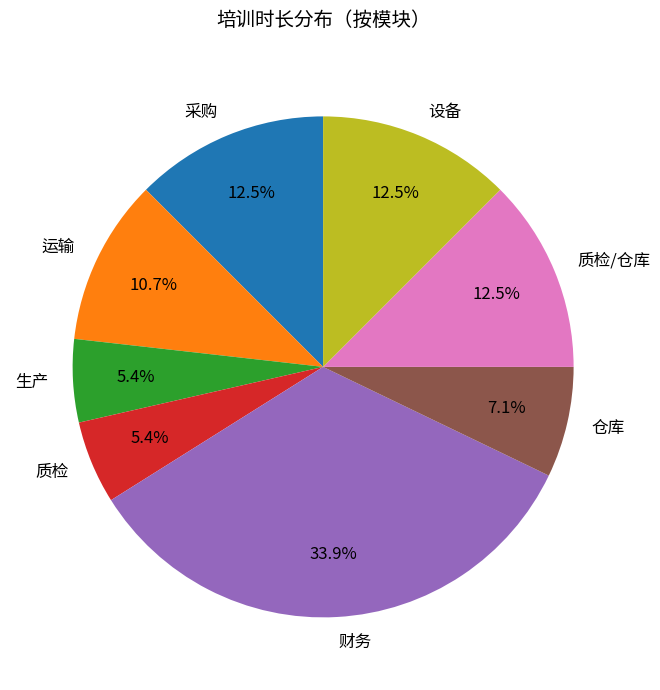

Does 质检 represent more than half of the total?

No